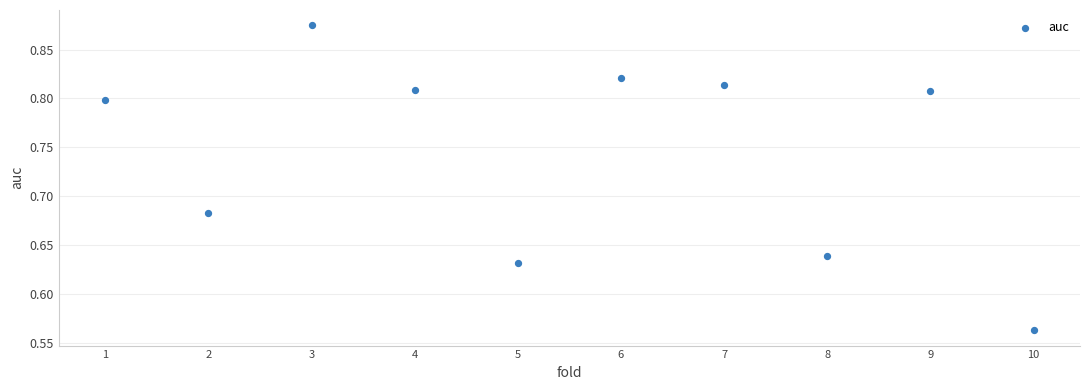

What is the range of X values (max minus min)?

9.0